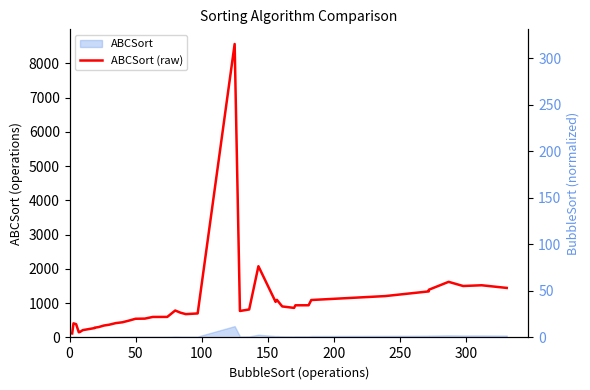

How many points are higher than both their immediate neighbors (excluding endpoints)?

7